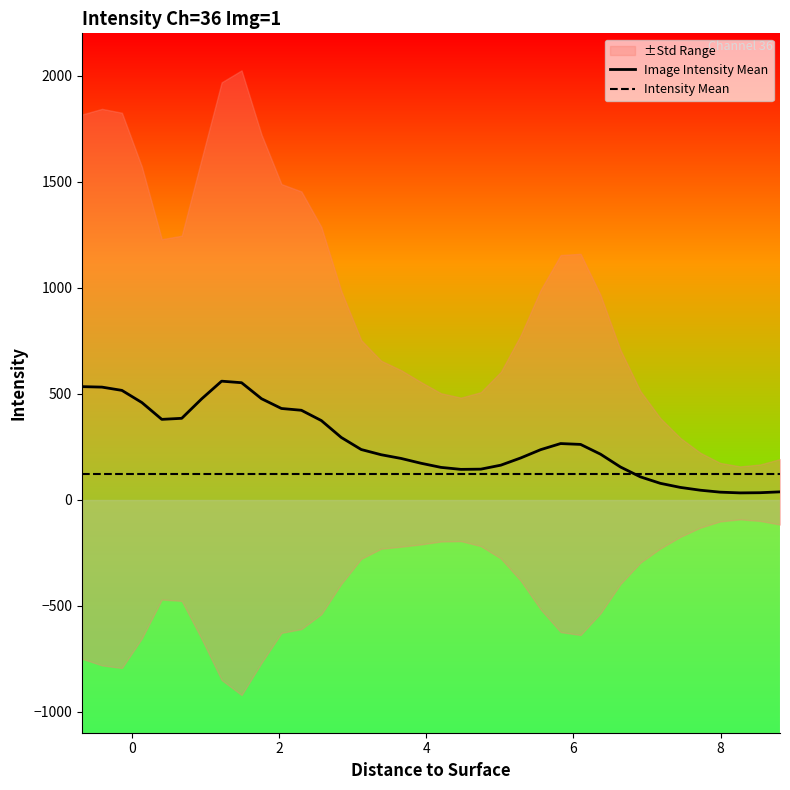

How many intersections are there between Intensity Mean and Image Intensity Mean?

1